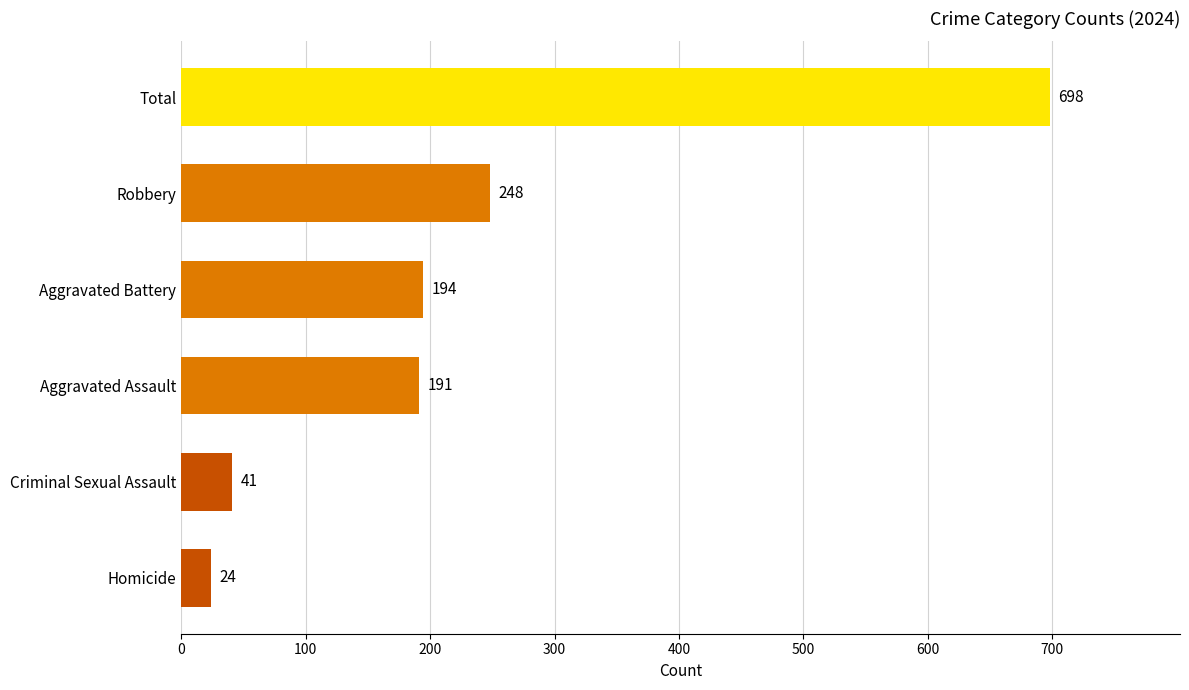

Are the bars grouped side by side (vs. stacked)?

No